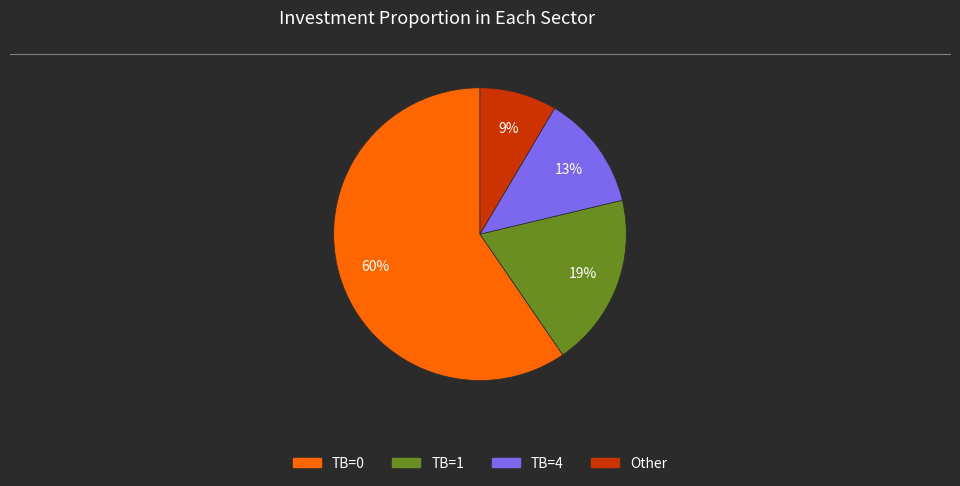

To the nearest percent, what is the average slice percentage?

25%